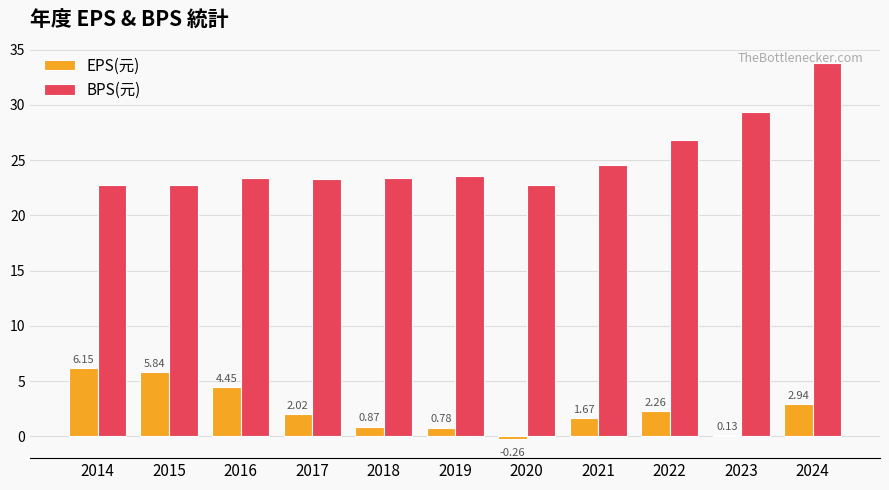

Between 2019 and 2021, which series saw the biggest shift?

BPS(元)